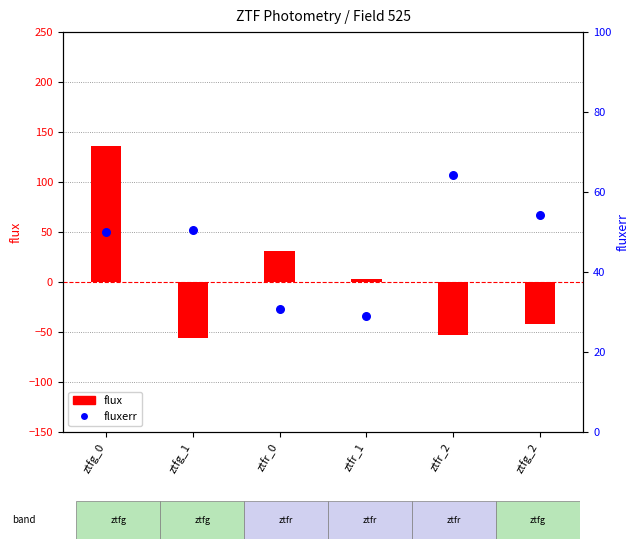

Which series has the largest Y range (max minus min)?

flux